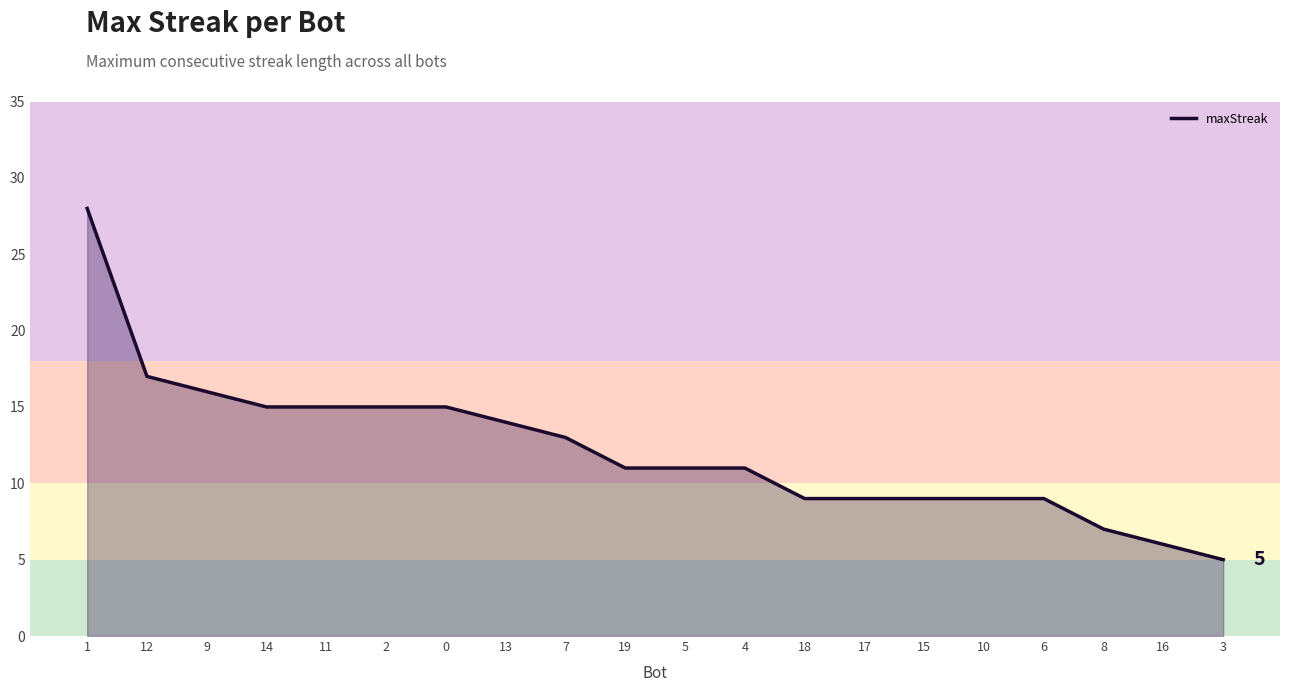

What position from the right is 18?

8